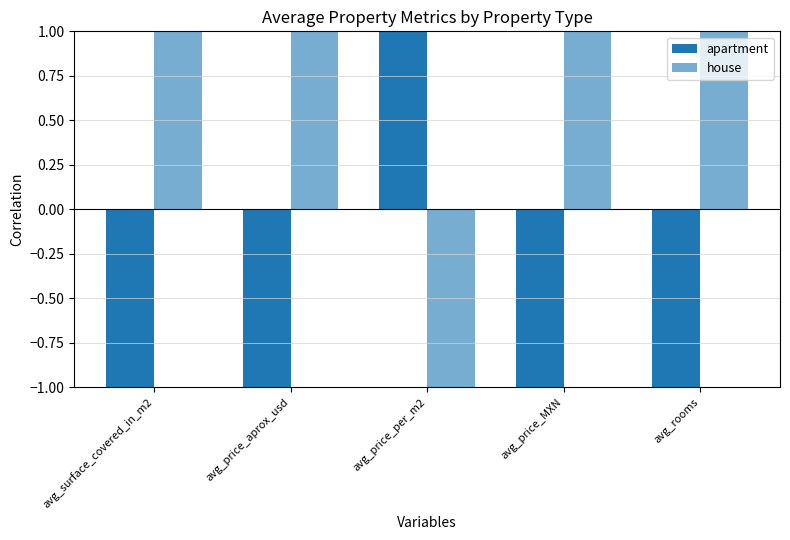

The value of house at avg_price_MXN is 2. True or false?

False